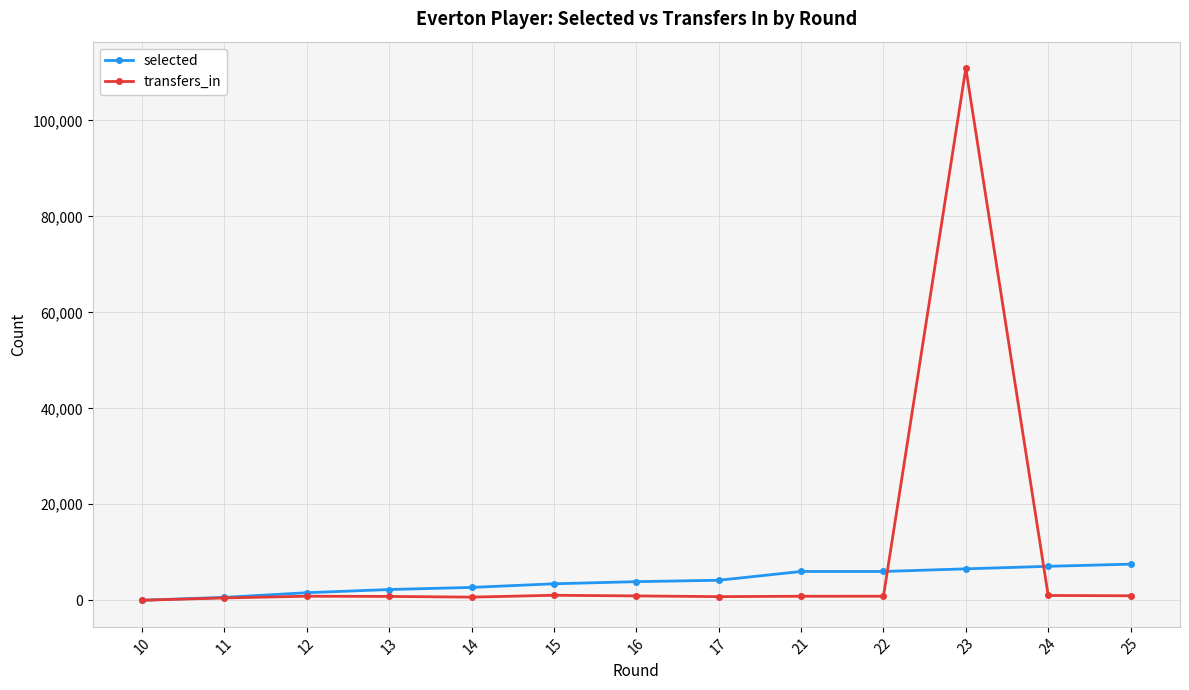

What is the difference between the transfers_in values at 21 and 14?

183